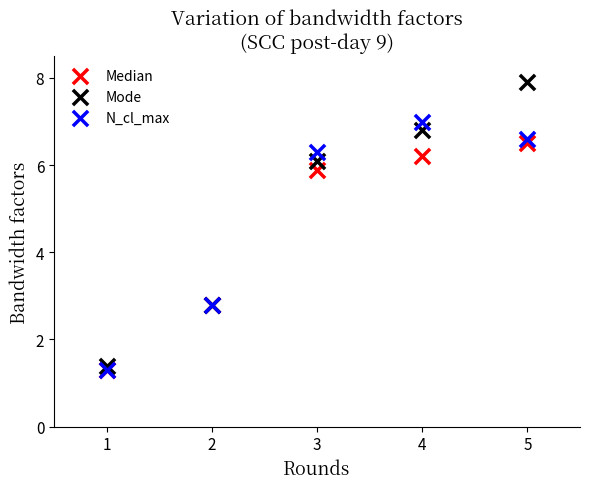

What are all the series names shown in the legend?

Median, Mode, N_cl_max